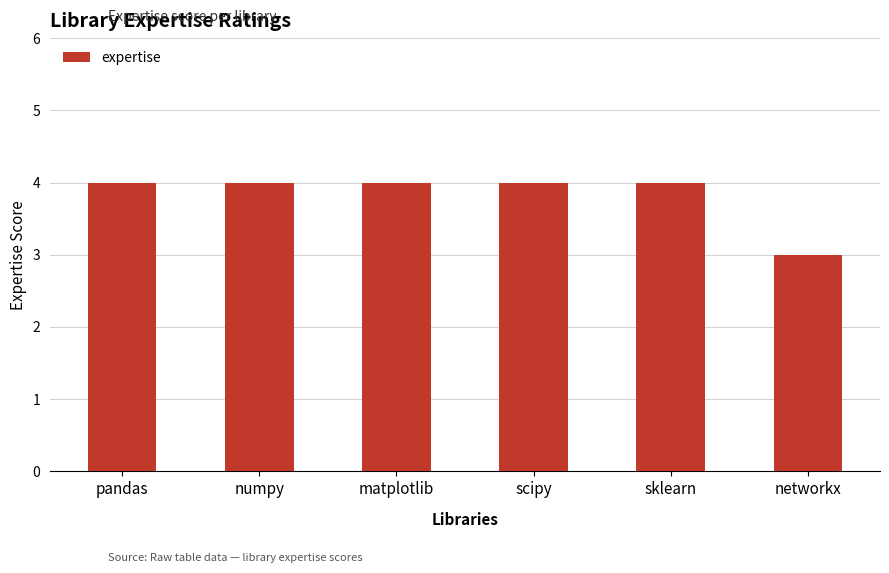

The value at sklearn is 1. True or false?

False